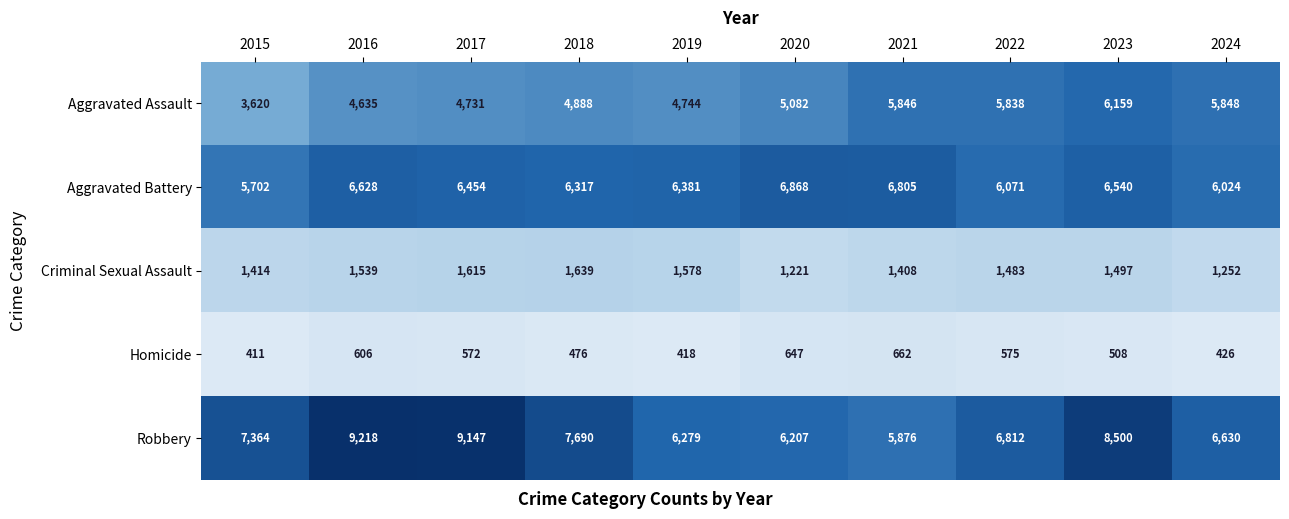

What is the minimum value for Aggravated Battery?

5702